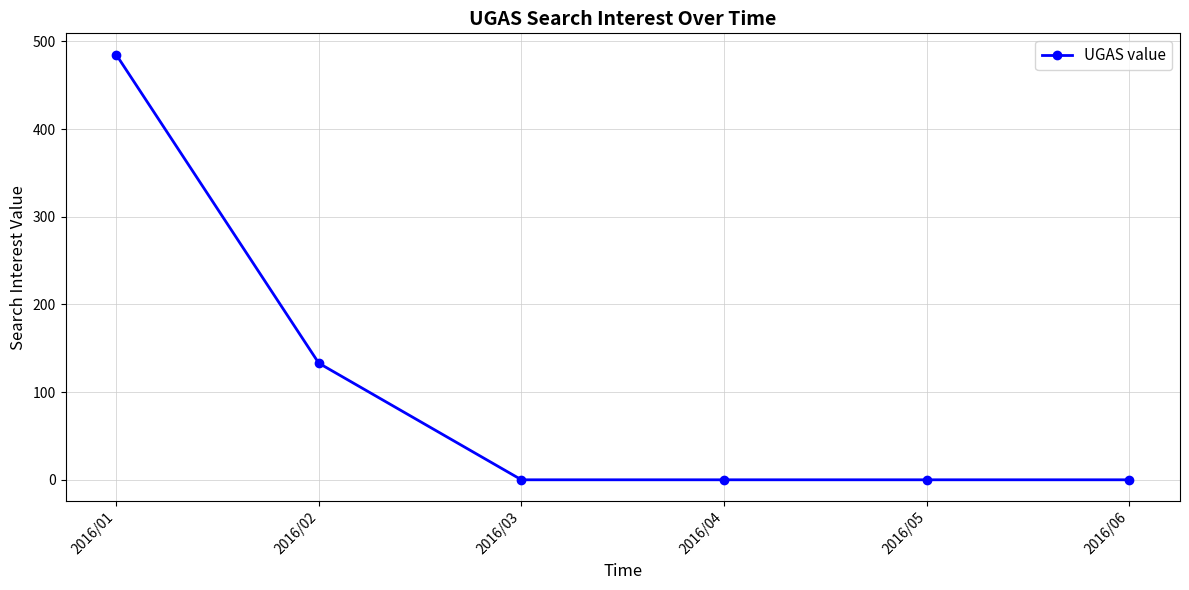

At which label is the value closest to 242?

2016/02